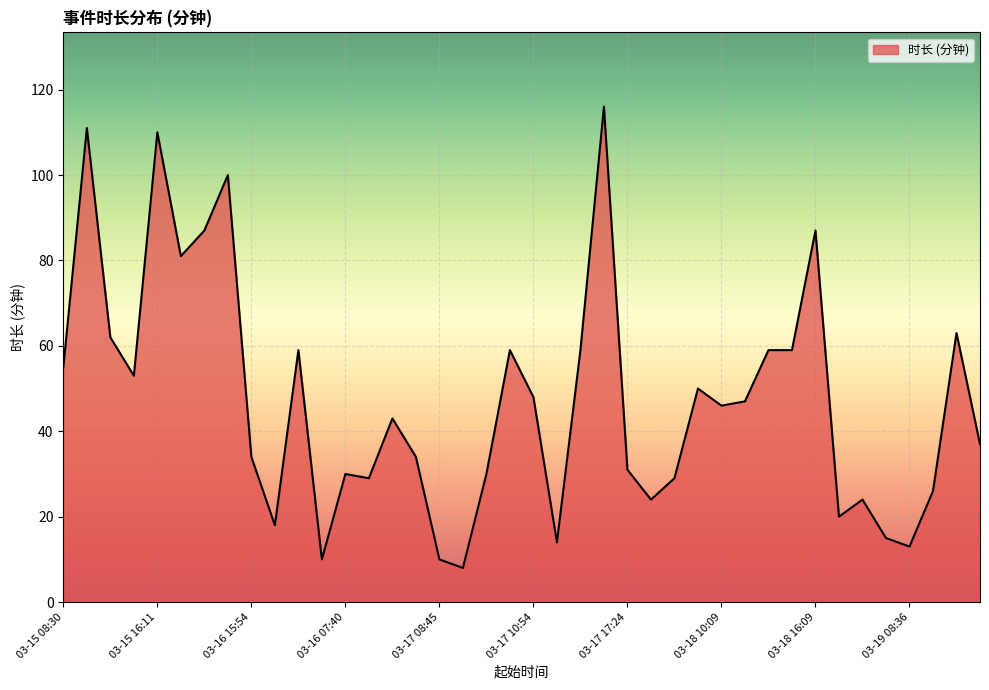

True or false: there are more than 0 points higher than both neighbors.

True